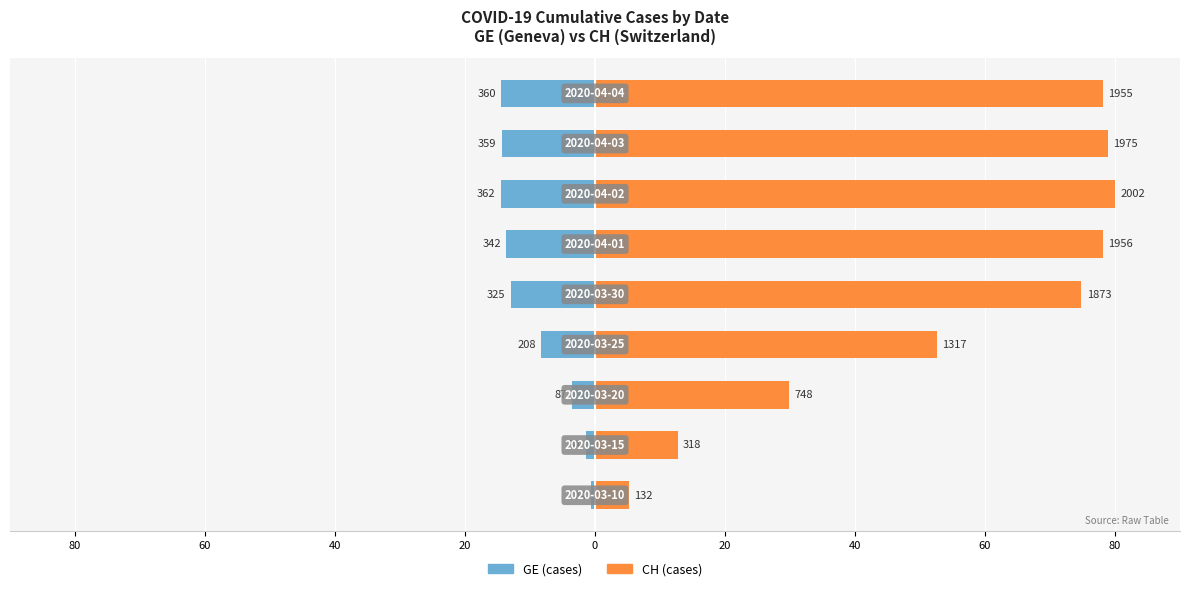

Are the bars horizontal?

Yes